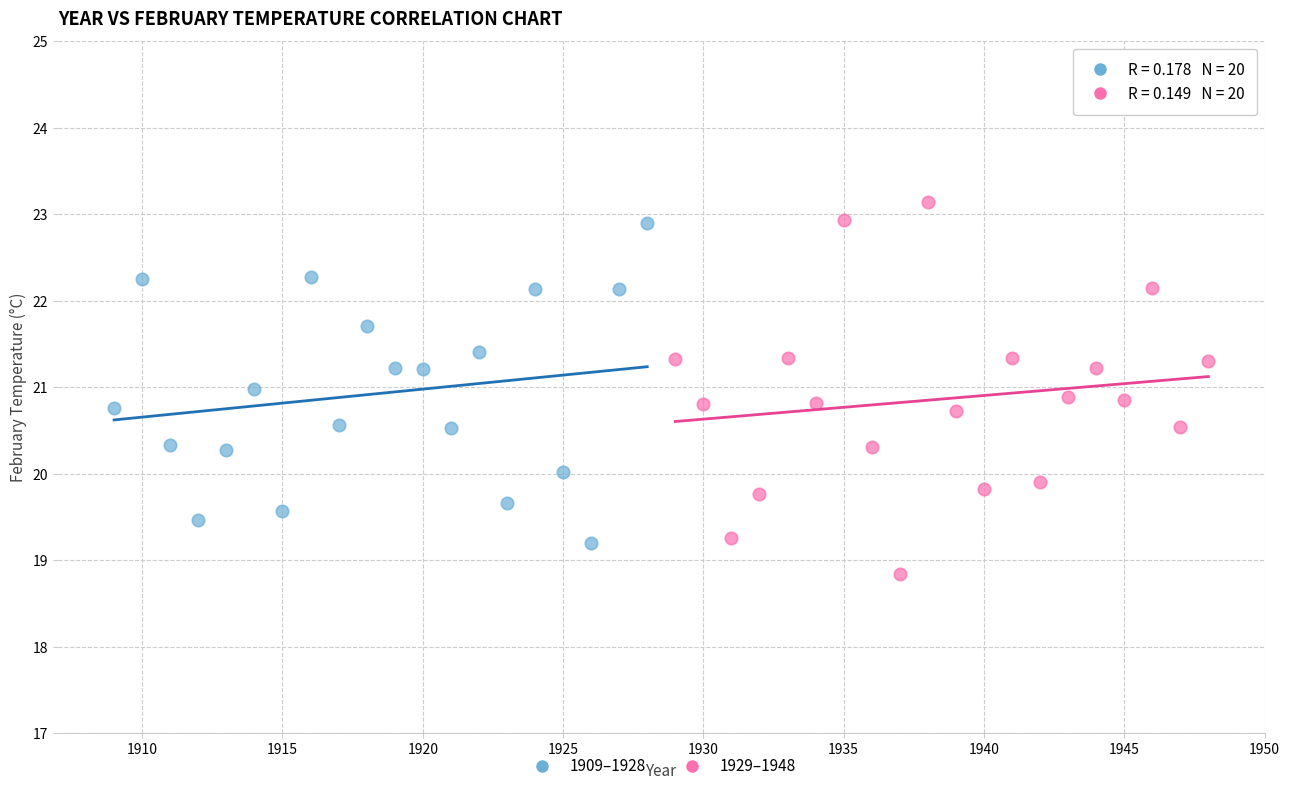

Which series contains the lowest Y value?

1929–1948